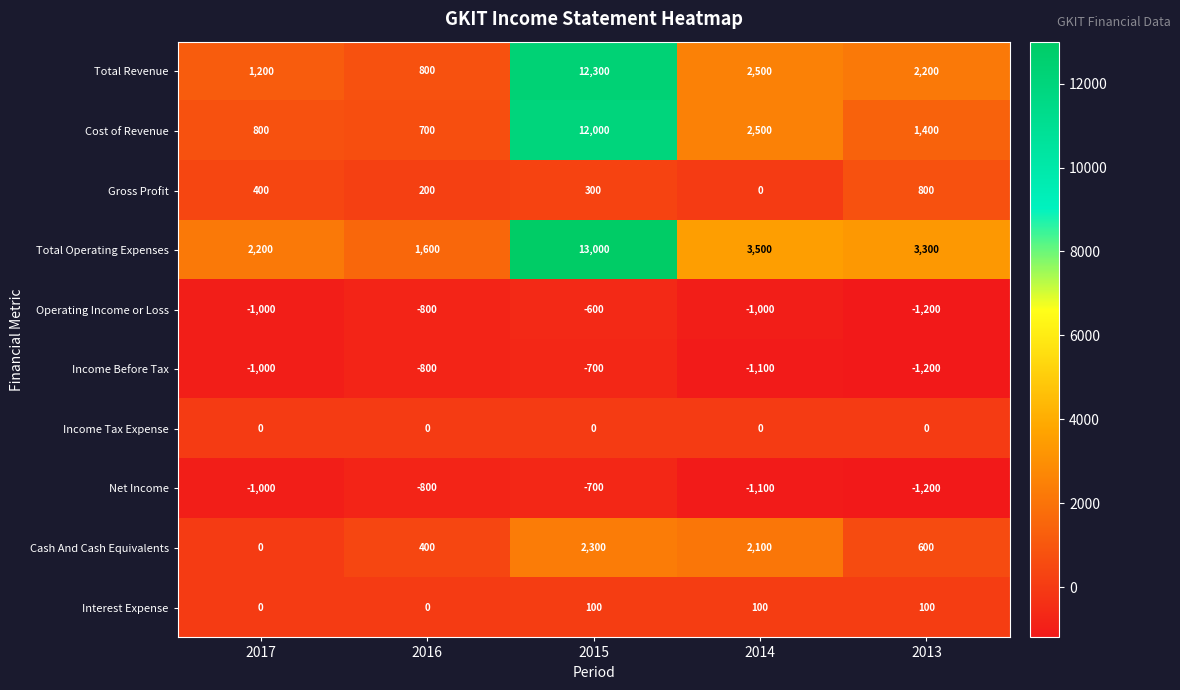

How many categories are shown in the chart?

5